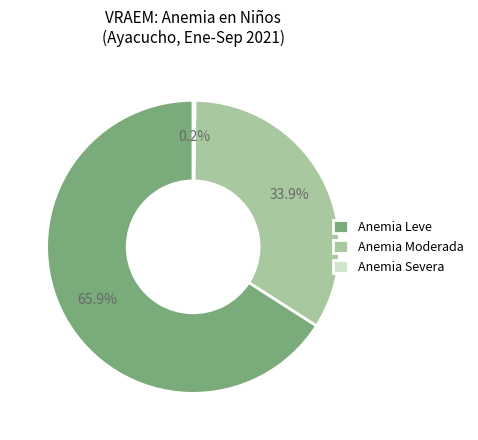

Does any single category account for the majority?

Yes